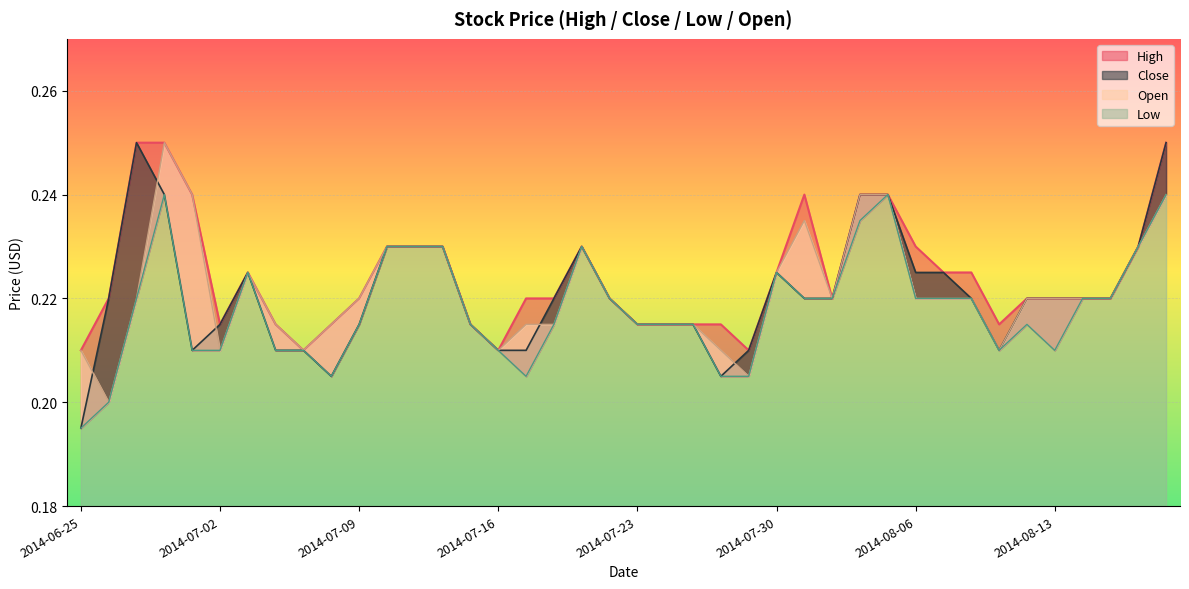

Reading right to left, what are all the values shown in this chart?

High: 2014-08-19=0.2	2014-08-18=0.2	2014-08-15=0.2	2014-08-14=0.2	2014-08-13=0.2	2014-08-12=0.2	2014-08-11=0.2	2014-08-08=0.2	2014-08-07=0.2	2014-08-06=0.2	2014-08-05=0.2	2014-08-04=0.2	2014-08-01=0.2	2014-07-31=0.2	2014-07-30=0.2	2014-07-29=0.2	2014-07-28=0.2	2014-07-25=0.2	2014-07-24=0.2	2014-07-23=0.2	2014-07-22=0.2	2014-07-21=0.2	2014-07-18=0.2	2014-07-17=0.2	2014-07-16=0.2	2014-07-15=0.2	2014-07-14=0.2	2014-07-11=0.2	2014-07-10=0.2	2014-07-09=0.2	2014-07-08=0.2	2014-07-07=0.2	2014-07-04=0.2	2014-07-03=0.2	2014-07-02=0.2	2014-07-01=0.2	2014-06-30=0.2	2014-06-27=0.2	2014-06-26=0.2	2014-06-25=0.2
Close: 2014-08-19=0.2	2014-08-18=0.2	2014-08-15=0.2	2014-08-14=0.2	2014-08-13=0.2	2014-08-12=0.2	2014-08-11=0.2	2014-08-08=0.2	2014-08-07=0.2	2014-08-06=0.2	2014-08-05=0.2	2014-08-04=0.2	2014-08-01=0.2	2014-07-31=0.2	2014-07-30=0.2	2014-07-29=0.2	2014-07-28=0.2	2014-07-25=0.2	2014-07-24=0.2	2014-07-23=0.2	2014-07-22=0.2	2014-07-21=0.2	2014-07-18=0.2	2014-07-17=0.2	2014-07-16=0.2	2014-07-15=0.2	2014-07-14=0.2	2014-07-11=0.2	2014-07-10=0.2	2014-07-09=0.2	2014-07-08=0.2	2014-07-07=0.2	2014-07-04=0.2	2014-07-03=0.2	2014-07-02=0.2	2014-07-01=0.2	2014-06-30=0.2	2014-06-27=0.2	2014-06-26=0.2	2014-06-25=0.2
Low: 2014-08-19=0.2	2014-08-18=0.2	2014-08-15=0.2	2014-08-14=0.2	2014-08-13=0.2	2014-08-12=0.2	2014-08-11=0.2	2014-08-08=0.2	2014-08-07=0.2	2014-08-06=0.2	2014-08-05=0.2	2014-08-04=0.2	2014-08-01=0.2	2014-07-31=0.2	2014-07-30=0.2	2014-07-29=0.2	2014-07-28=0.2	2014-07-25=0.2	2014-07-24=0.2	2014-07-23=0.2	2014-07-22=0.2	2014-07-21=0.2	2014-07-18=0.2	2014-07-17=0.2	2014-07-16=0.2	2014-07-15=0.2	2014-07-14=0.2	2014-07-11=0.2	2014-07-10=0.2	2014-07-09=0.2	2014-07-08=0.2	2014-07-07=0.2	2014-07-04=0.2	2014-07-03=0.2	2014-07-02=0.2	2014-07-01=0.2	2014-06-30=0.2	2014-06-27=0.2	2014-06-26=0.2	2014-06-25=0.2
Open: 2014-08-19=0.2	2014-08-18=0.2	2014-08-15=0.2	2014-08-14=0.2	2014-08-13=0.2	2014-08-12=0.2	2014-08-11=0.2	2014-08-08=0.2	2014-08-07=0.2	2014-08-06=0.2	2014-08-05=0.2	2014-08-04=0.2	2014-08-01=0.2	2014-07-31=0.2	2014-07-30=0.2	2014-07-29=0.2	2014-07-28=0.2	2014-07-25=0.2	2014-07-24=0.2	2014-07-23=0.2	2014-07-22=0.2	2014-07-21=0.2	2014-07-18=0.2	2014-07-17=0.2	2014-07-16=0.2	2014-07-15=0.2	2014-07-14=0.2	2014-07-11=0.2	2014-07-10=0.2	2014-07-09=0.2	2014-07-08=0.2	2014-07-07=0.2	2014-07-04=0.2	2014-07-03=0.2	2014-07-02=0.2	2014-07-01=0.2	2014-06-30=0.2	2014-06-27=0.2	2014-06-26=0.2	2014-06-25=0.2